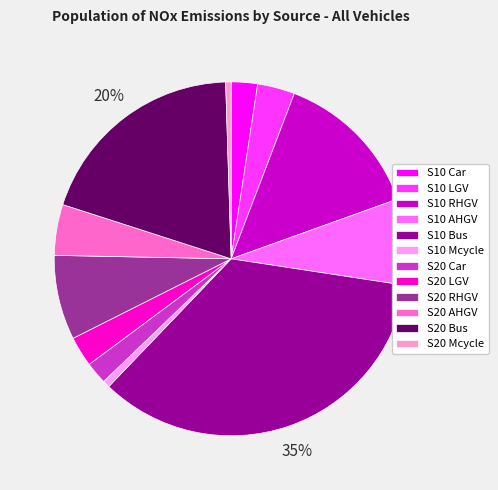

Is it true that S10 AHGV is 1% of the pie?

False